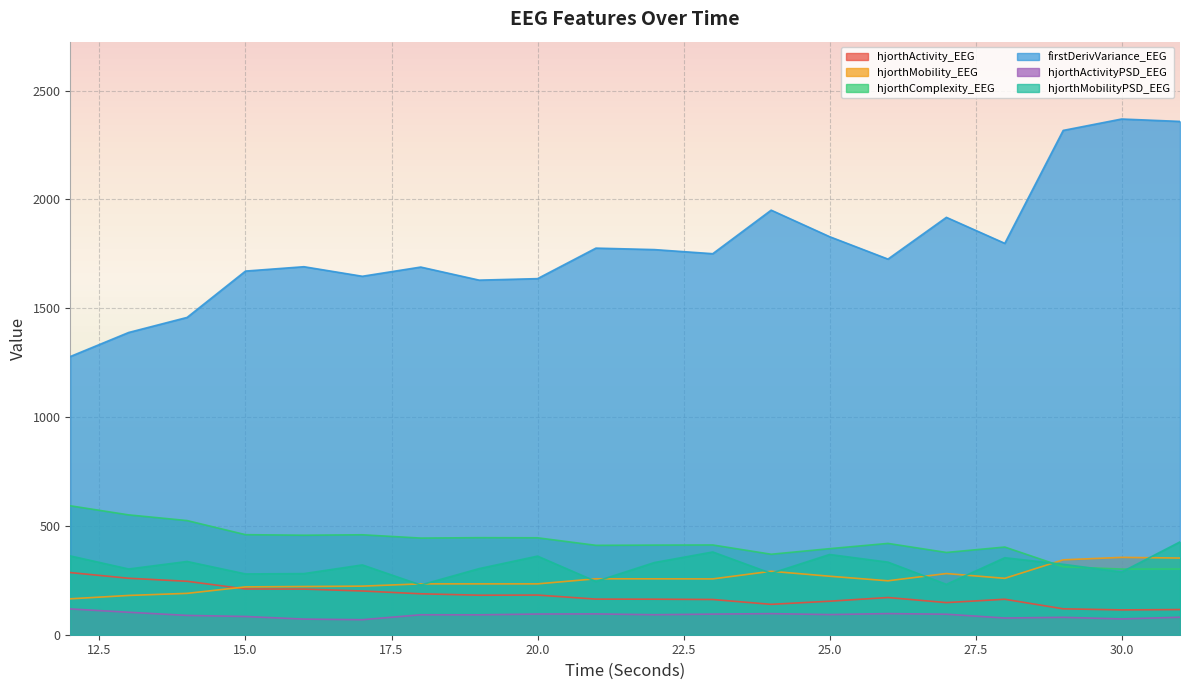

List the labels in order of hjorthActivityPSD_EEG value, largest first.

12, 13, 26, 24, 21, 20, 23, 27, 25, 22, 18, 19, 14, 15, 31, 29, 28, 30, 16, 17